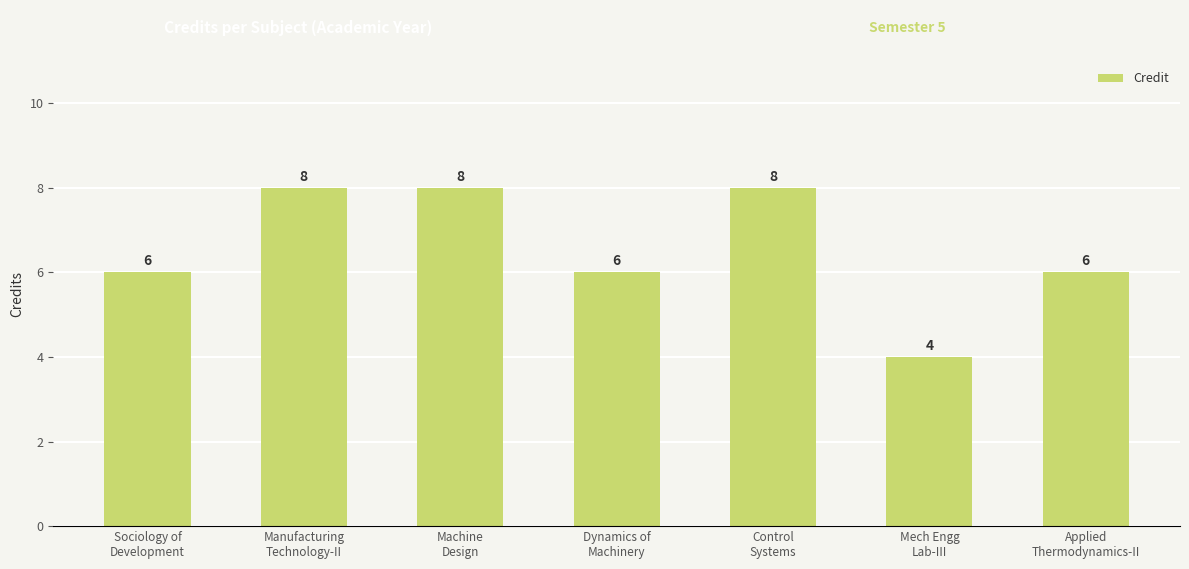

What is the minimum value shown in the chart?

4